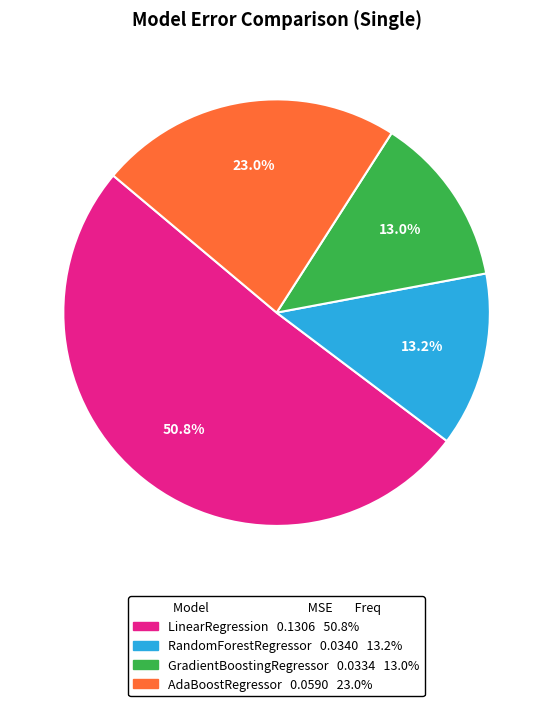

What percentage is the GradientBoostingRegressor slice, to the nearest percent?

13%